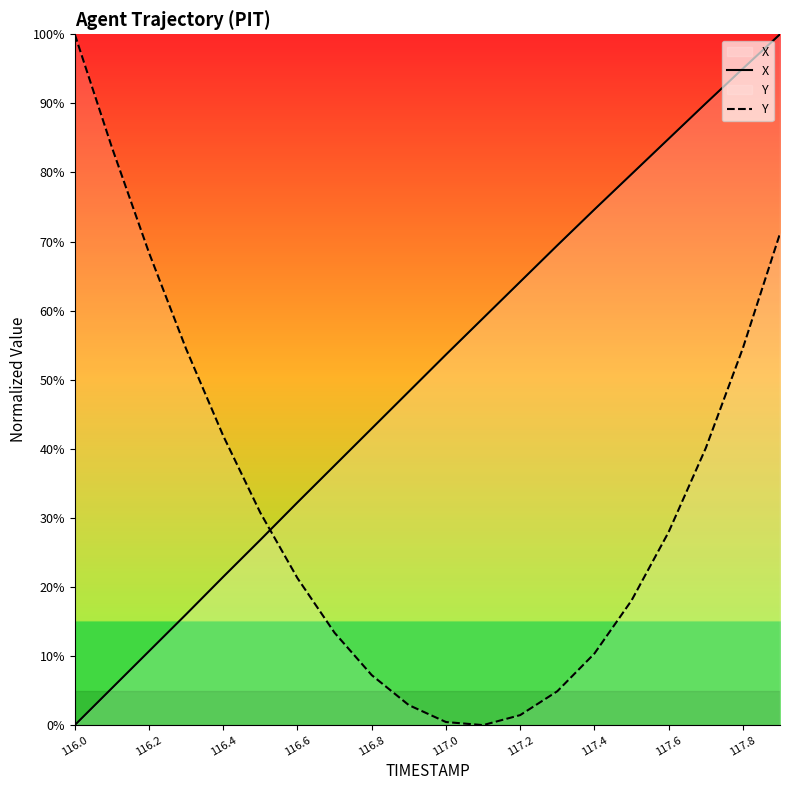

What is the sum of the X values at 117.0 and 116.4?

75.1